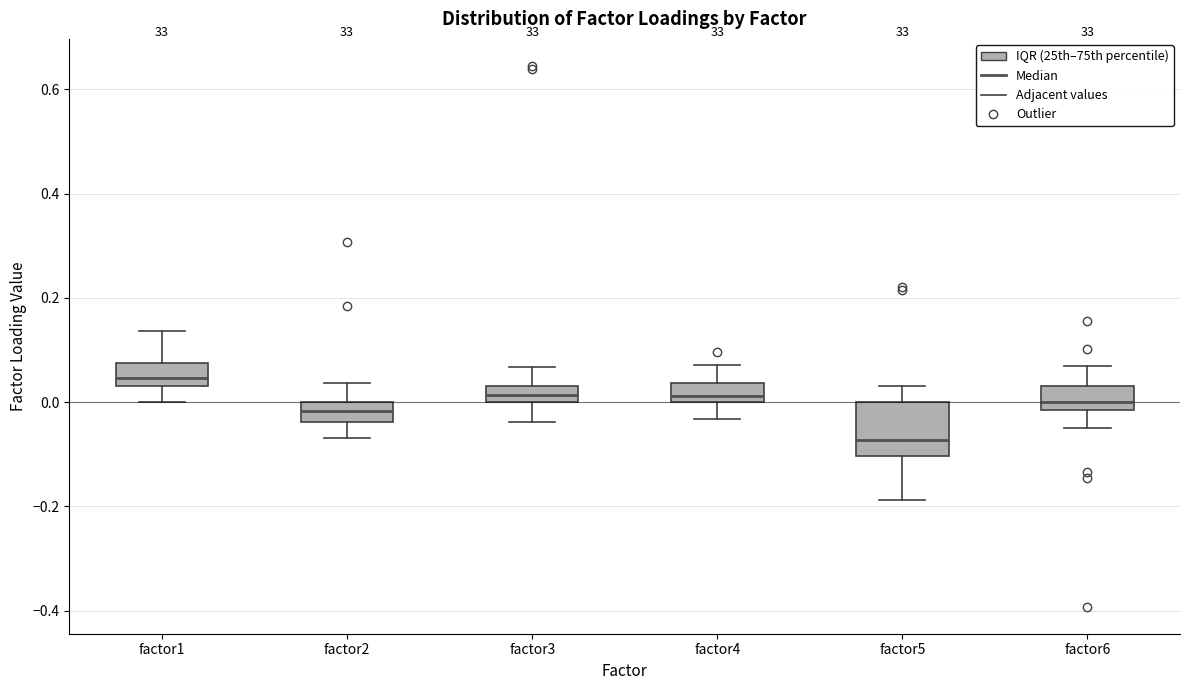

Where does the lower whisker of the box for factor2 end on the y-axis? The values are not printed on the chart, so give them approximately, as read against the axis.

-0.06